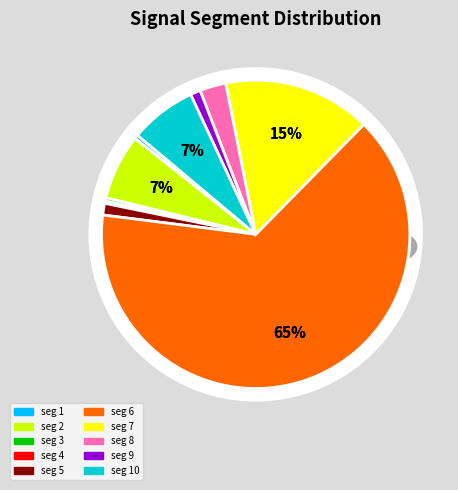

Is it true that signal segment 9 is 11% of the pie?

False